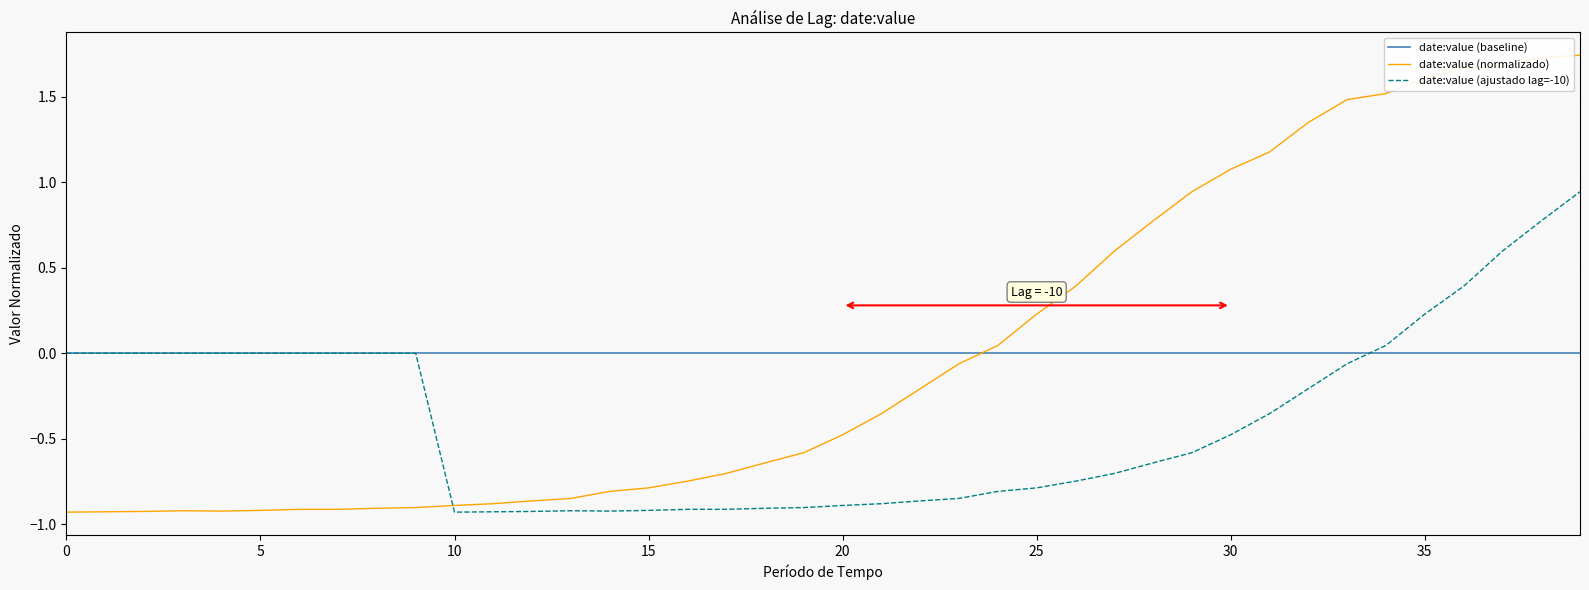

Which series ends up on top after the final intersection of date:value (baseline) and date:value (normalizado)?

date:value (normalizado)